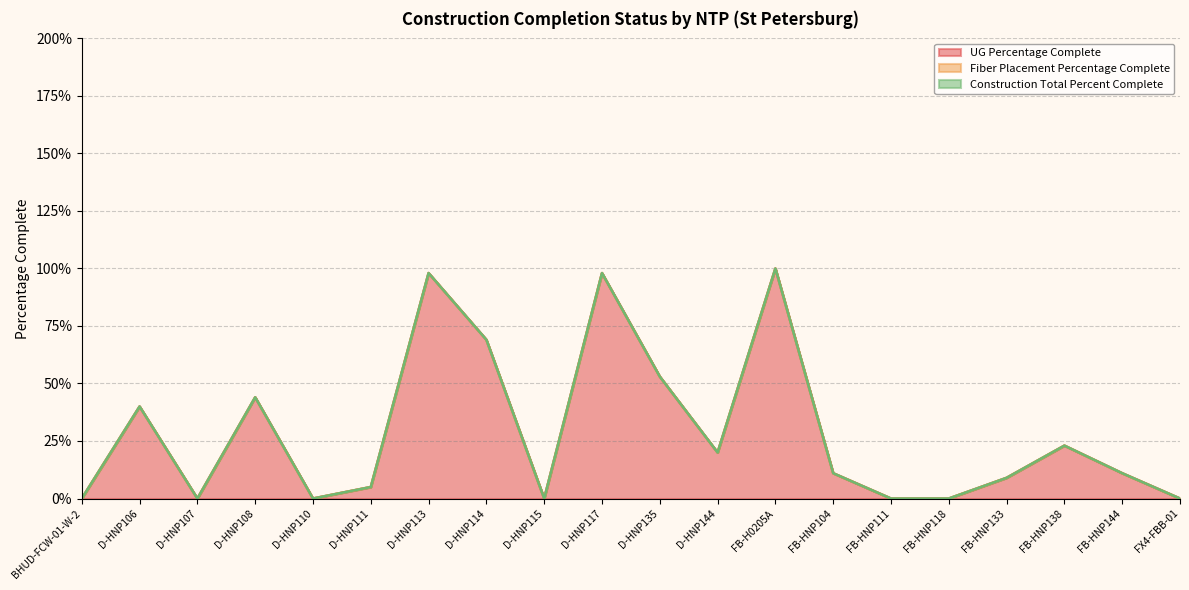

Rank the series by their maximum value, from highest to lowest.

UG Percentage Complete, Fiber Placement Percentage Complete, Construction Total Percent Complete